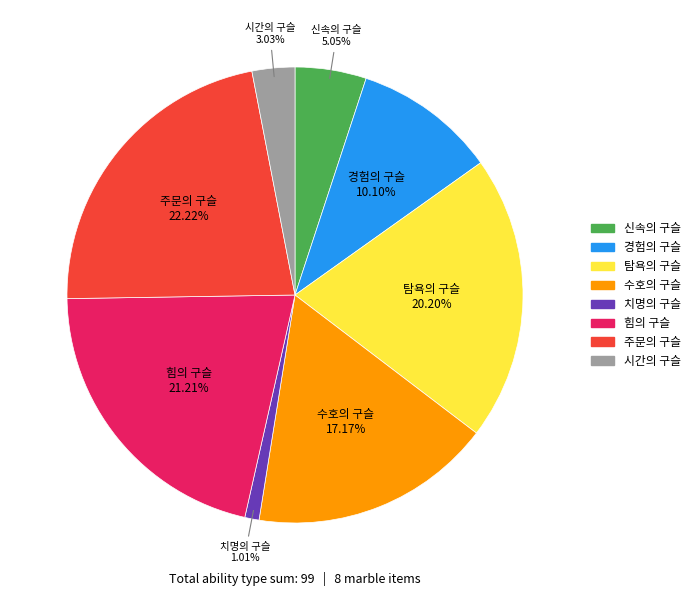

How many slices are in this pie chart?

8